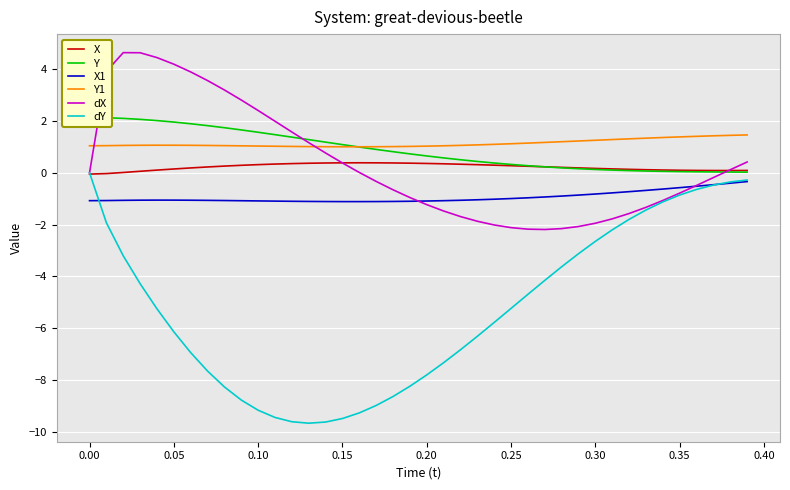

Rank the series by their maximum value, from highest to lowest.

dX, Y, Y1, X, dY, X1